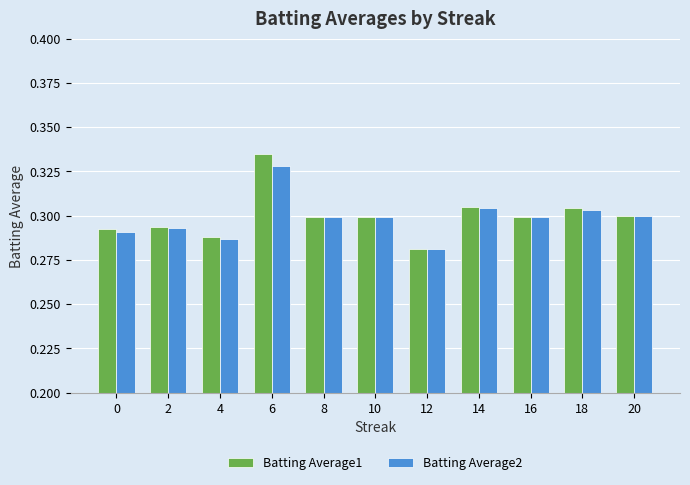

Which category has the highest value in the Batting Average1 series?

6